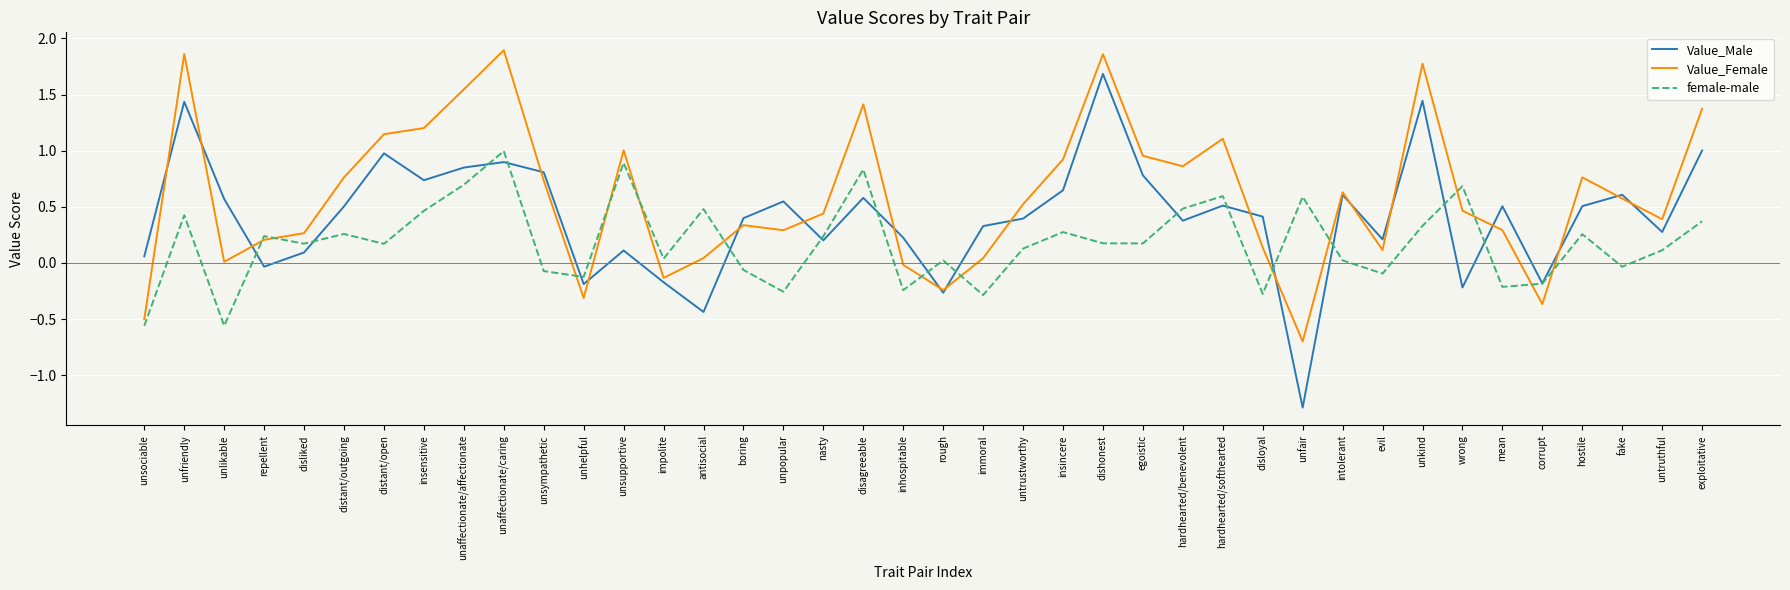

How many interior local peaks does the Value_Female series have?

10